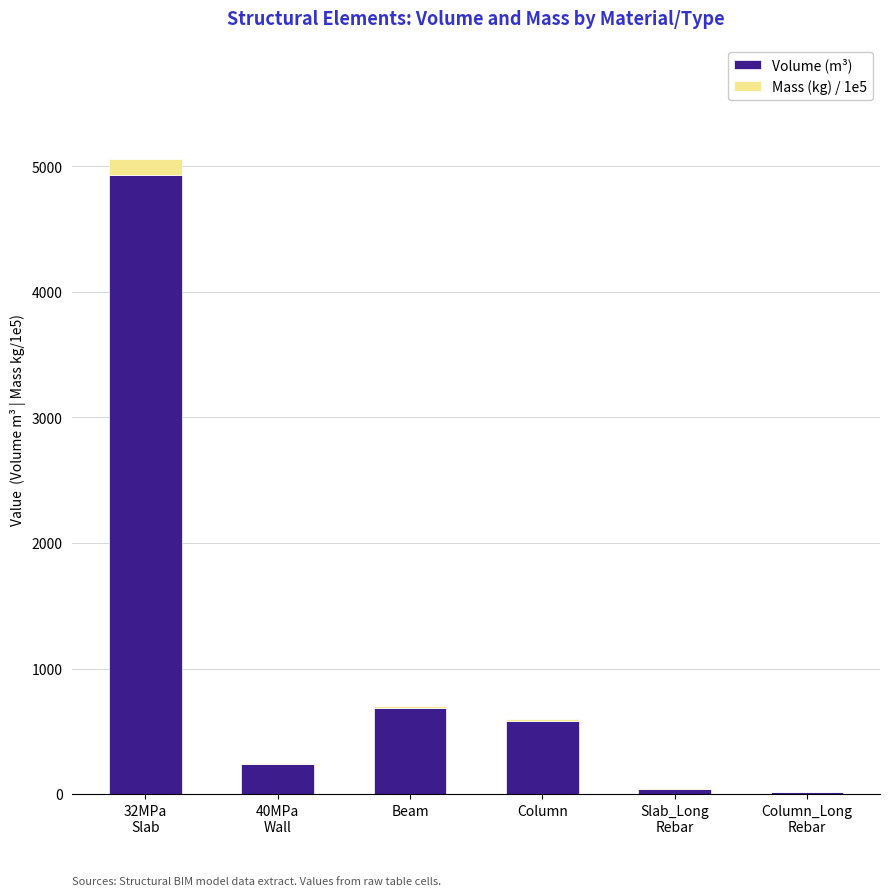

Where is Volume (m³) nearest to the value 2474?

Beam